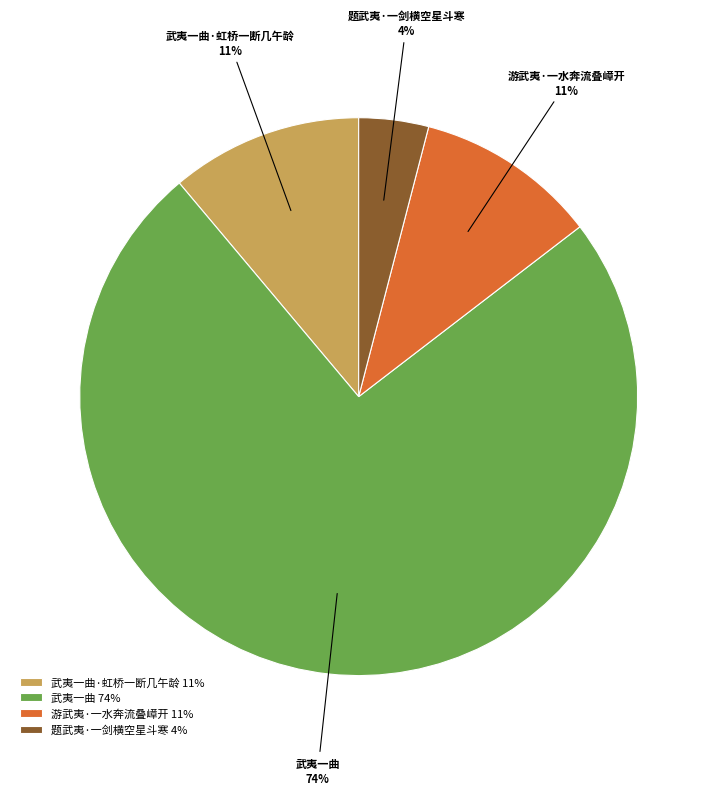

Which category accounts for the majority?

武夷一曲